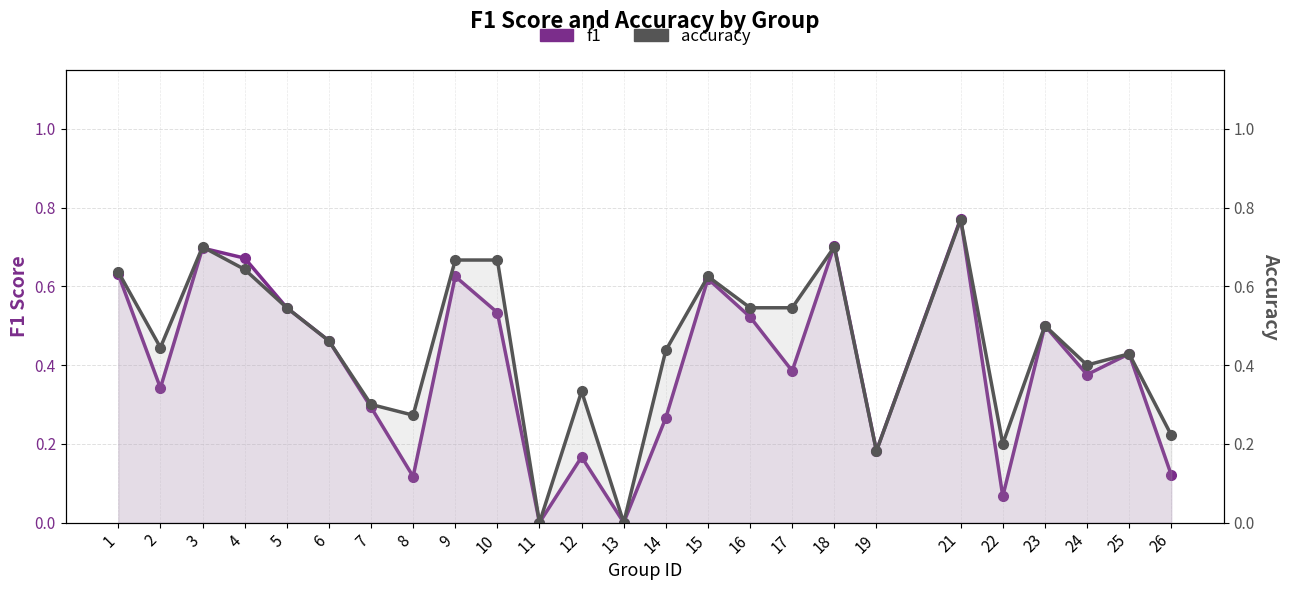

In accuracy, how many points are lower than both neighbors (excluding endpoints)?

7